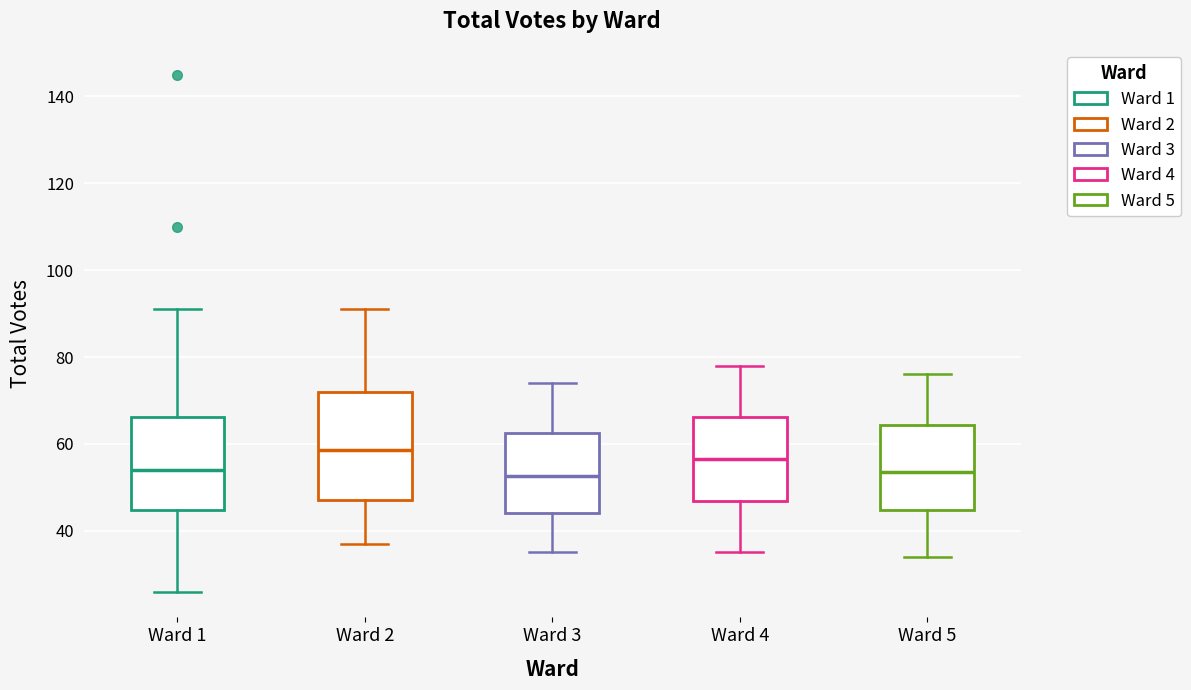

Which box is the tallest, from its lower edge to its upper edge?

Ward 2